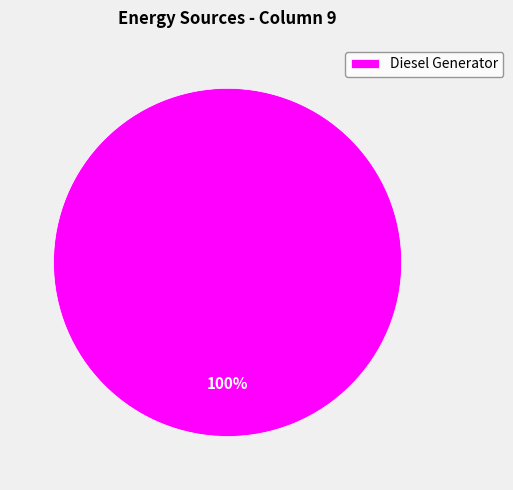

How many slices are in this pie chart?

1